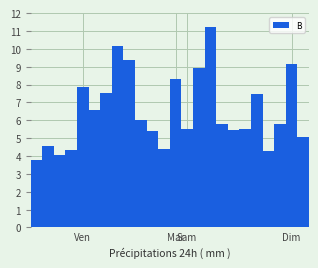

Does the chart contain any negative values?

No